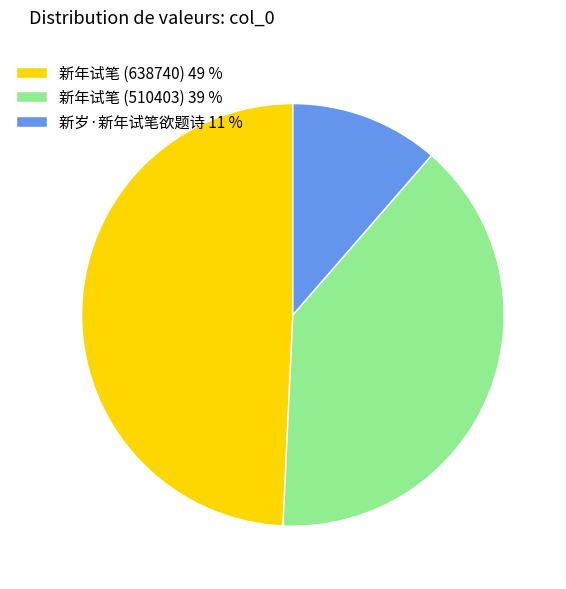

What is the ratio of the value at 新年试笔 (510403) to the value at 新岁·新年试笔欲题诗?

3.5